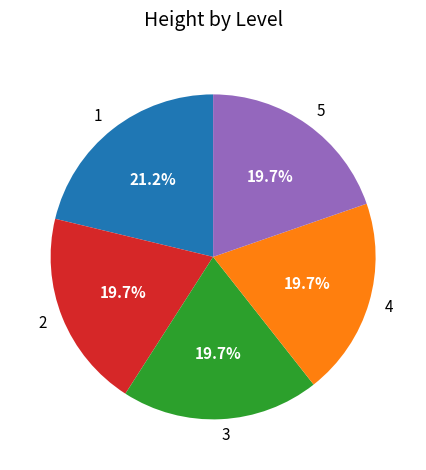

What portion of the pie excludes 5?

80.3%